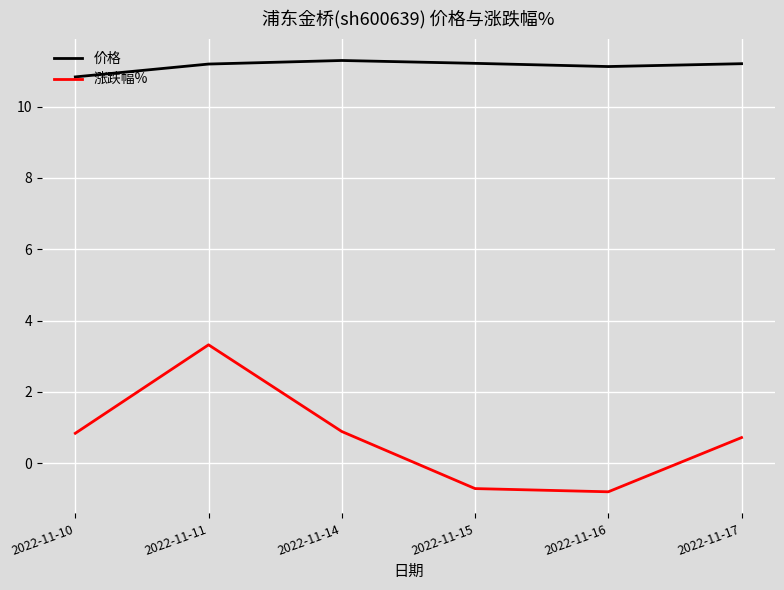

In 价格, how many points are higher than both neighbors (excluding endpoints)?

1